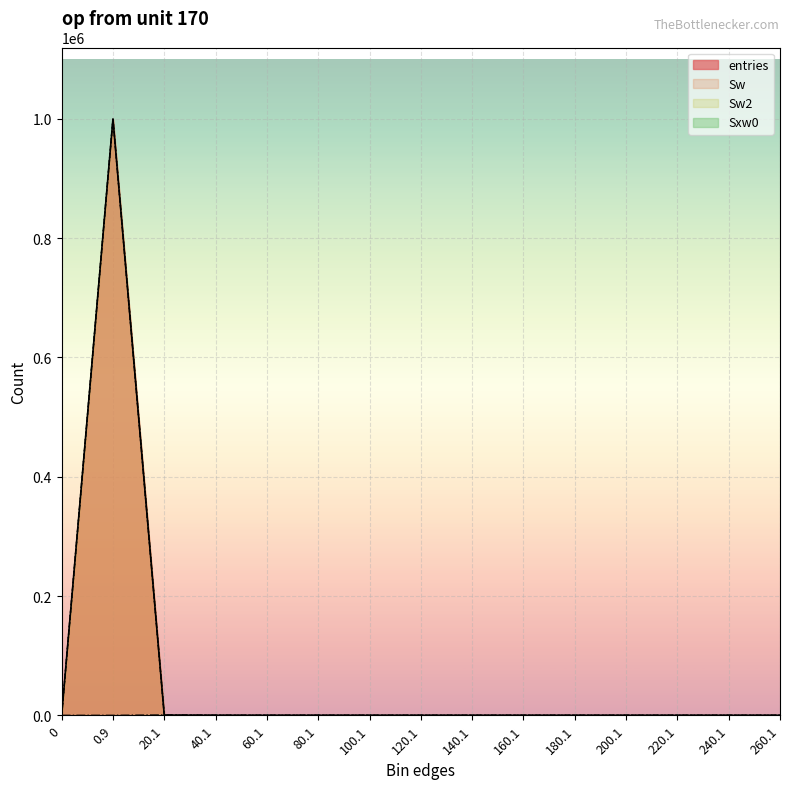

How many values in the Sxw0 series exceed 0?

3